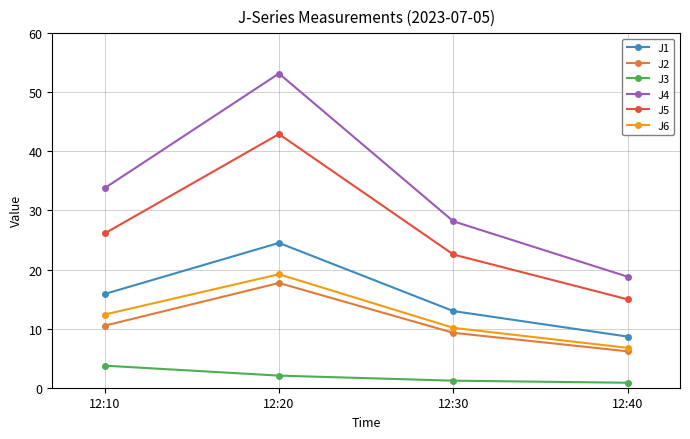

Which series has the largest range (max minus min)?

J4